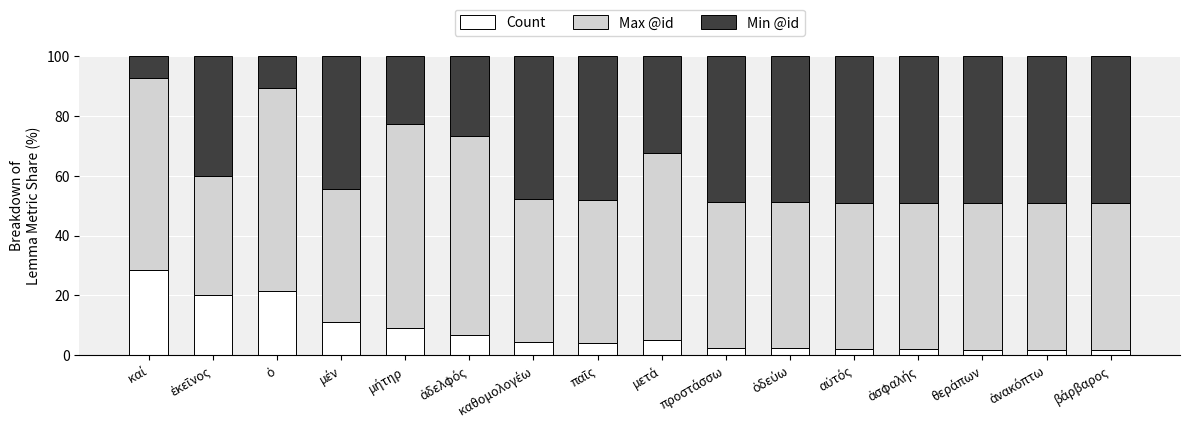

What is the maximum value for Count?

28.6